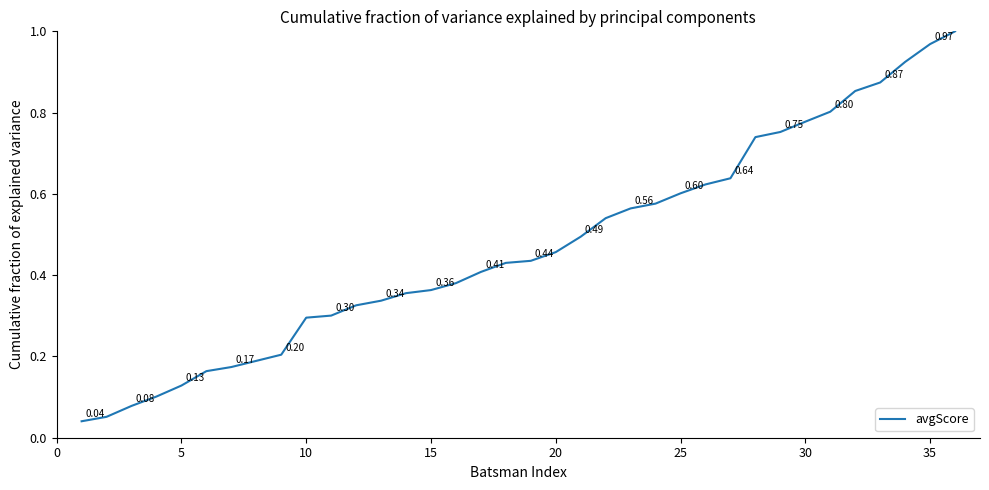

Between 10 and 30, which is larger?

30